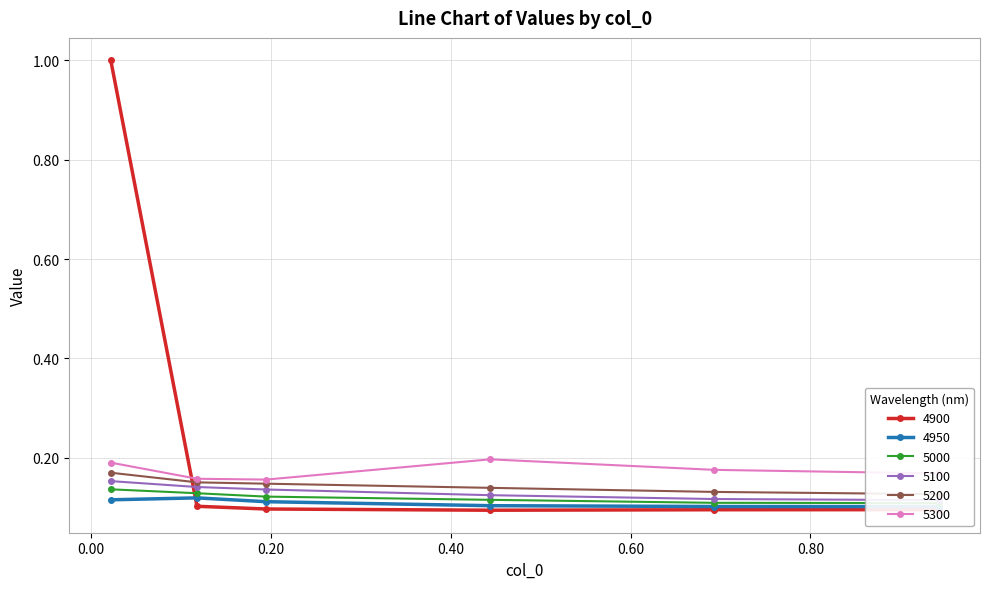

What is the total value across all series at 0.02191780821917808?

1.8